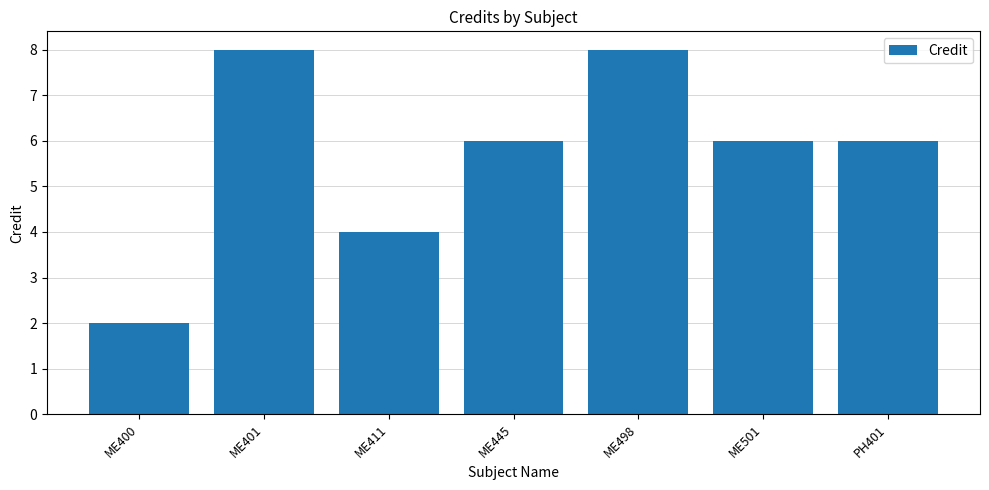

What position from the right is ME411?

5